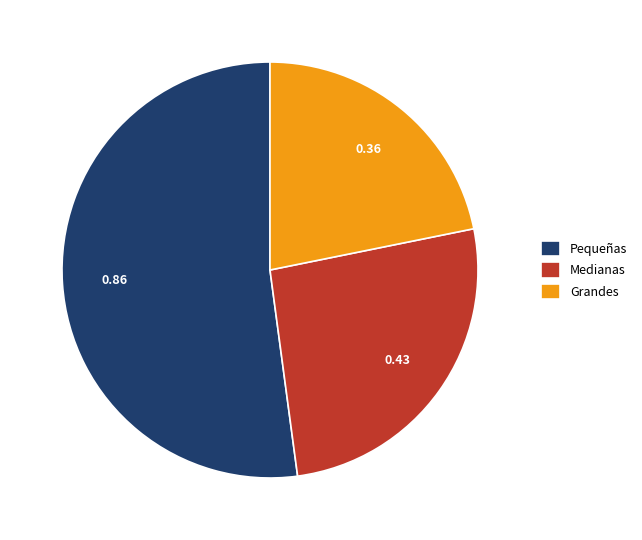

How many slices are in this pie chart?

3